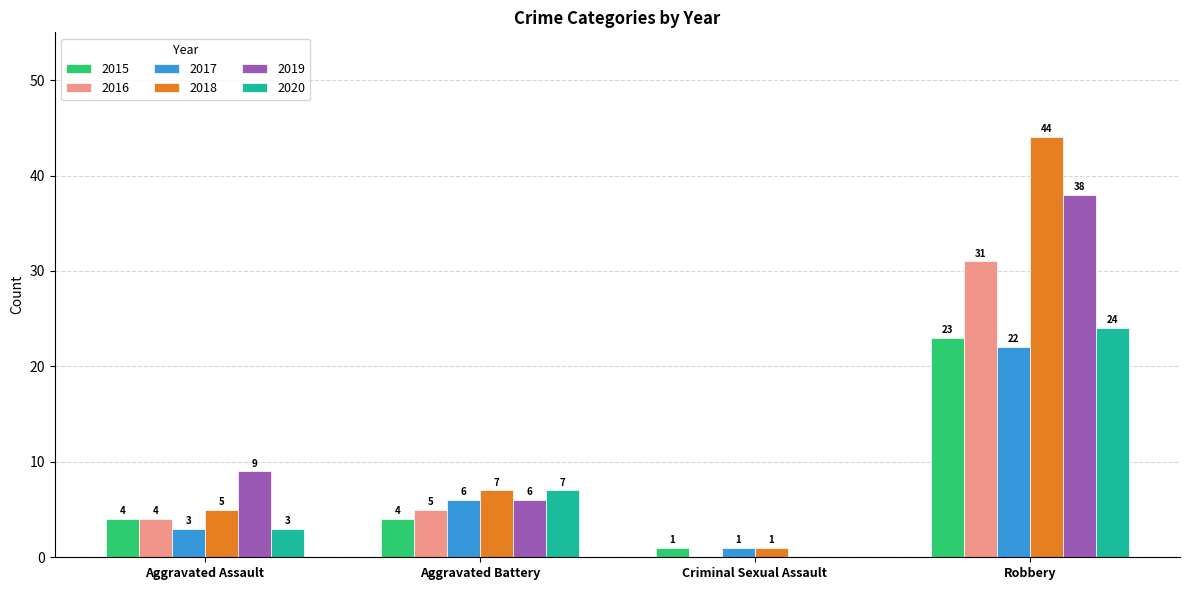

How many data points does each series have?

4